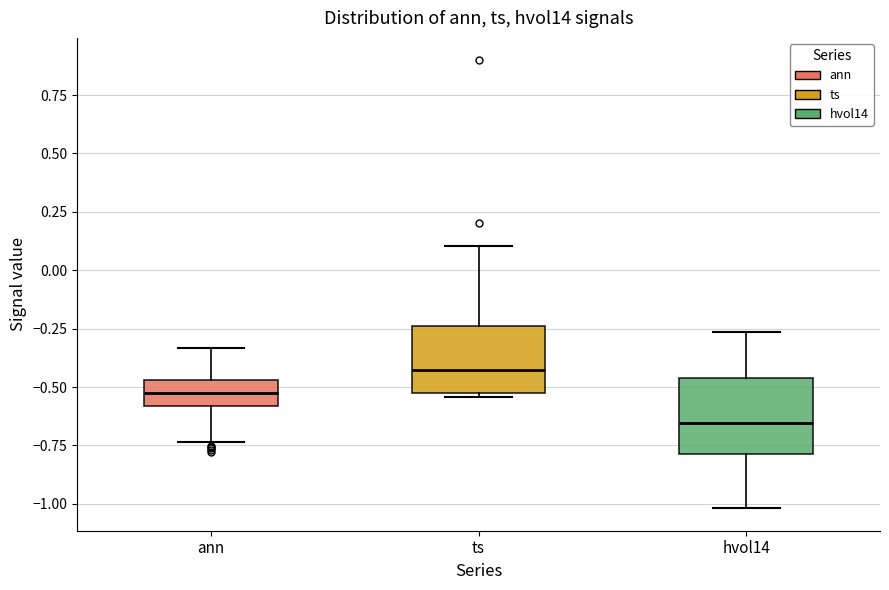

Reading left to right, transcribe this box plot: for each box, give where its median line is, the range the box spans, and where its two whiskers end, as read against the y-axis. The values are not printed on the chart, so give them approximately, as read against the axis.

ann: median -0.50, box -0.60 to -0.45, whiskers -0.75 to -0.35
ts: median -0.40, box -0.55 to -0.25, whiskers -0.55 (just below the box's lower edge) to 0.10
hvol14: median -0.65, box -0.80 to -0.45, whiskers -1.00 to -0.25